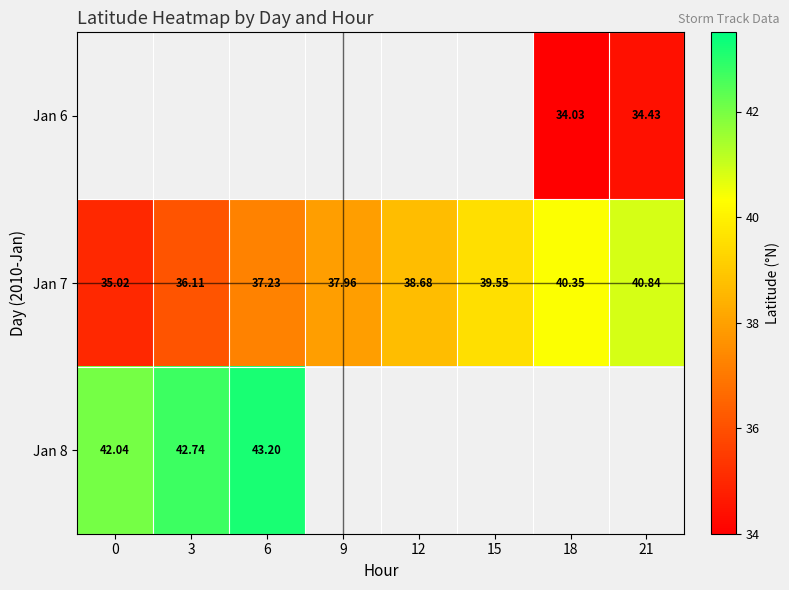

Is it true that Jan 7 equals 38.7 at 12?

True